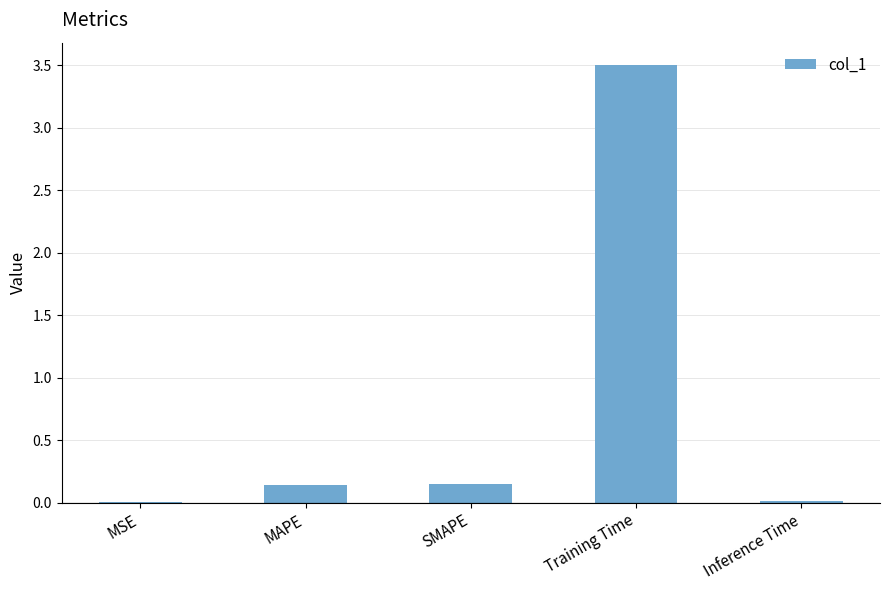

What is the sum of all values?

3.8